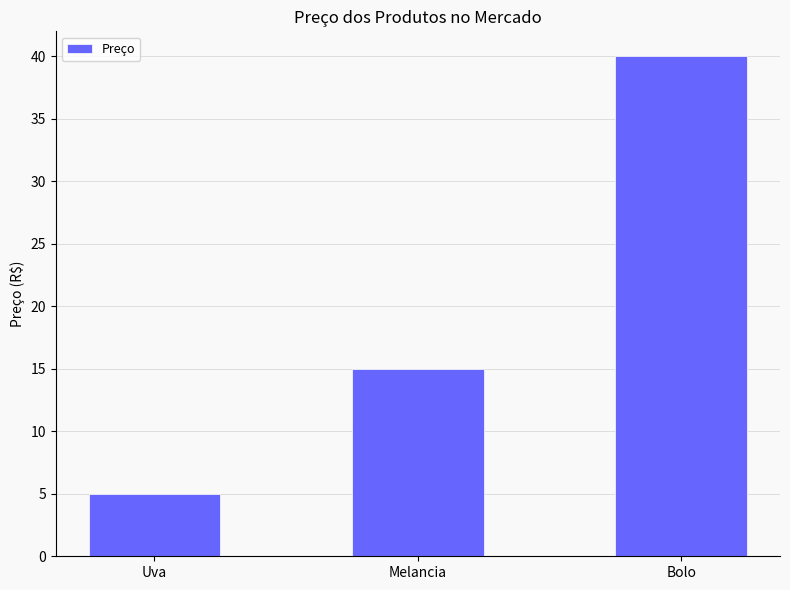

Between Melancia and Bolo, which is larger?

Bolo